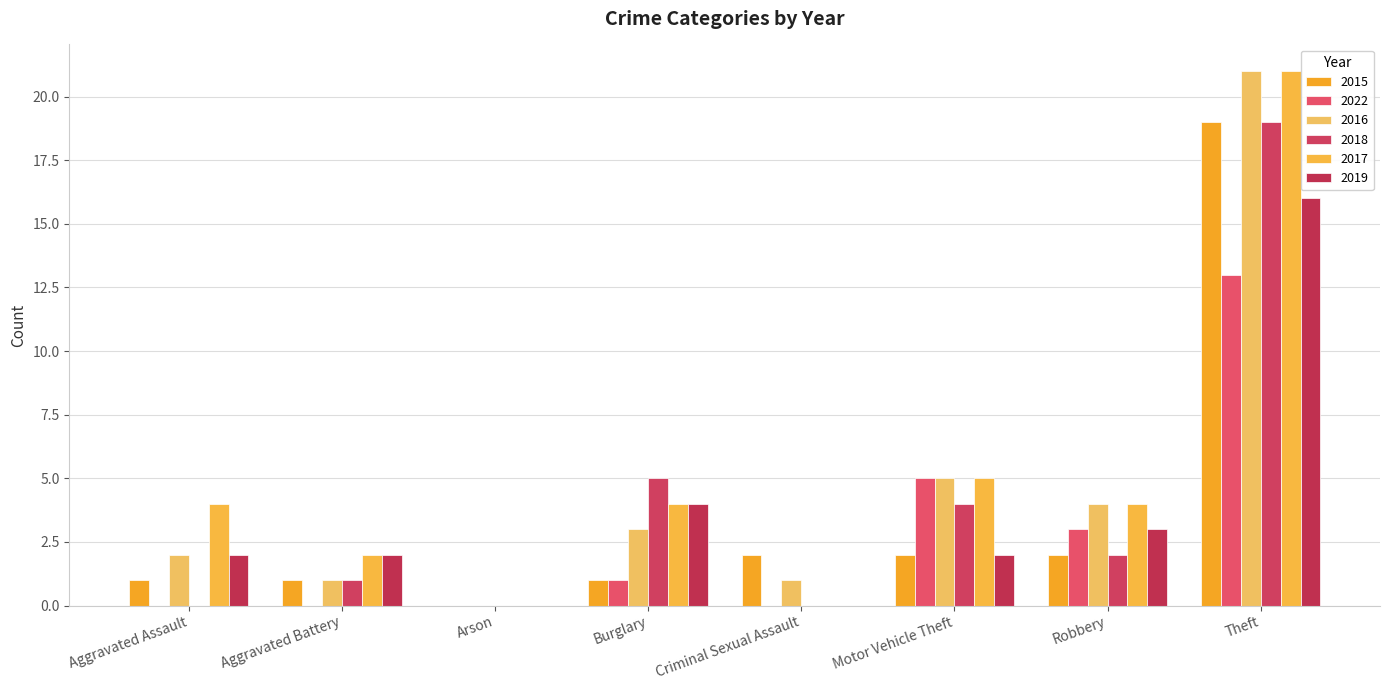

What is the label of the 2nd bar from the left?

Aggravated Battery